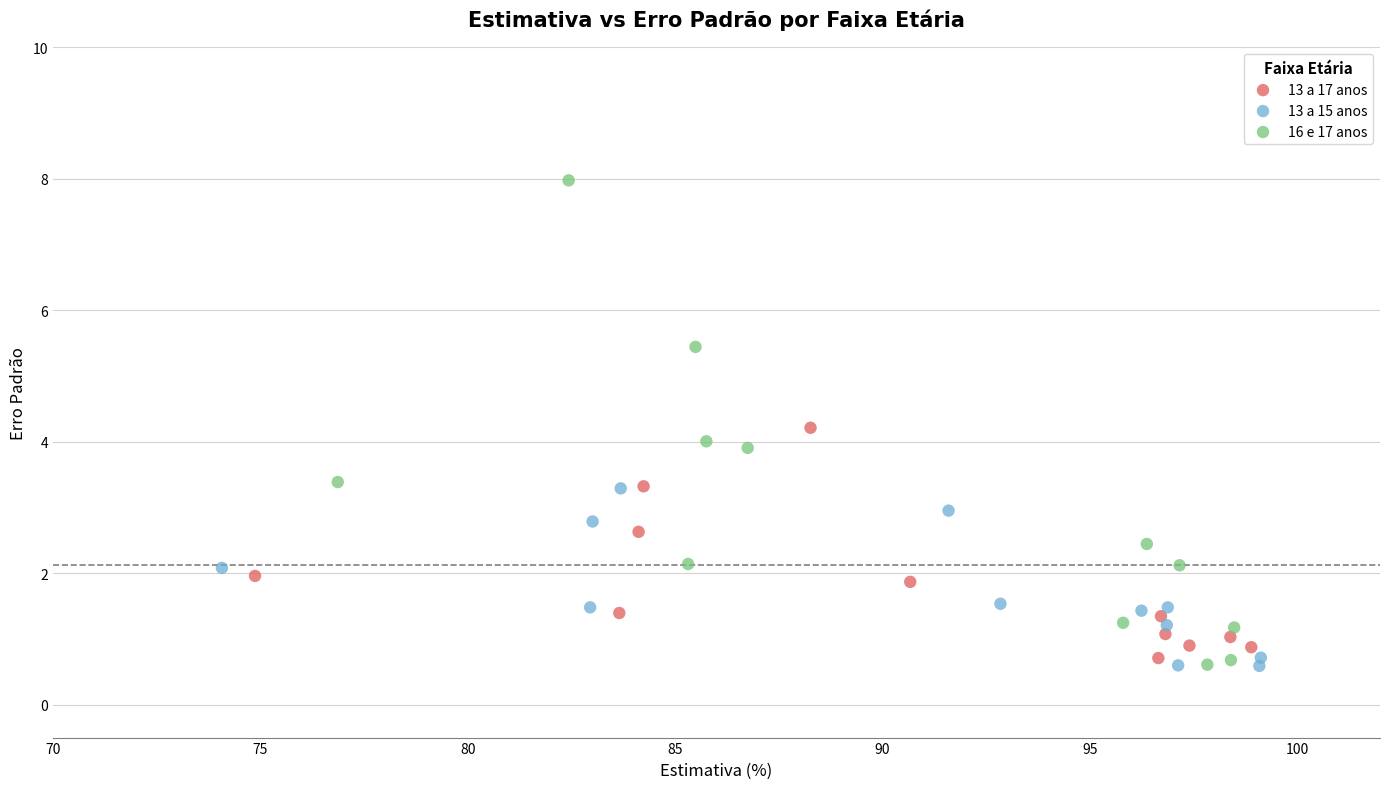

What are all the series names shown in the legend?

13 a 17 anos, 13 a 15 anos, 16 e 17 anos